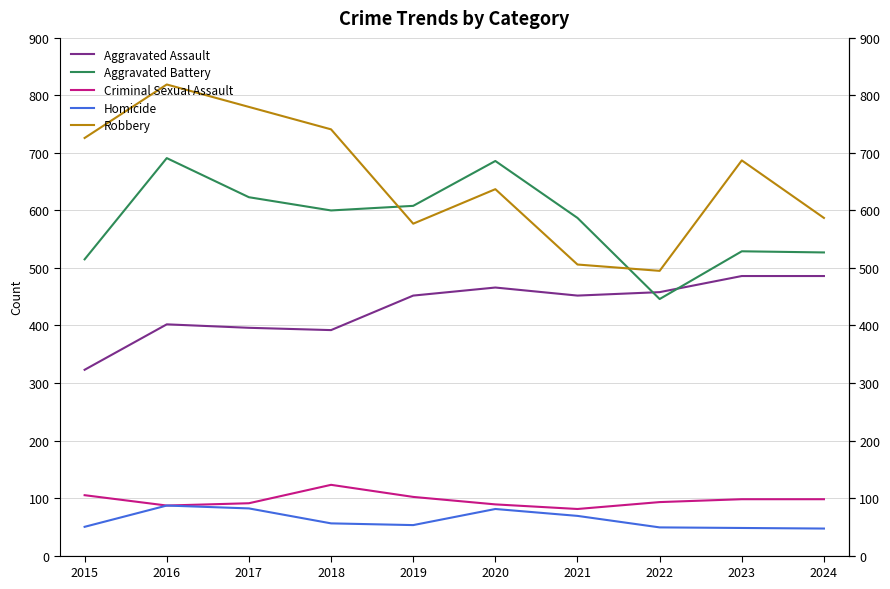

At which label does Homicide first exceed 56?

2016